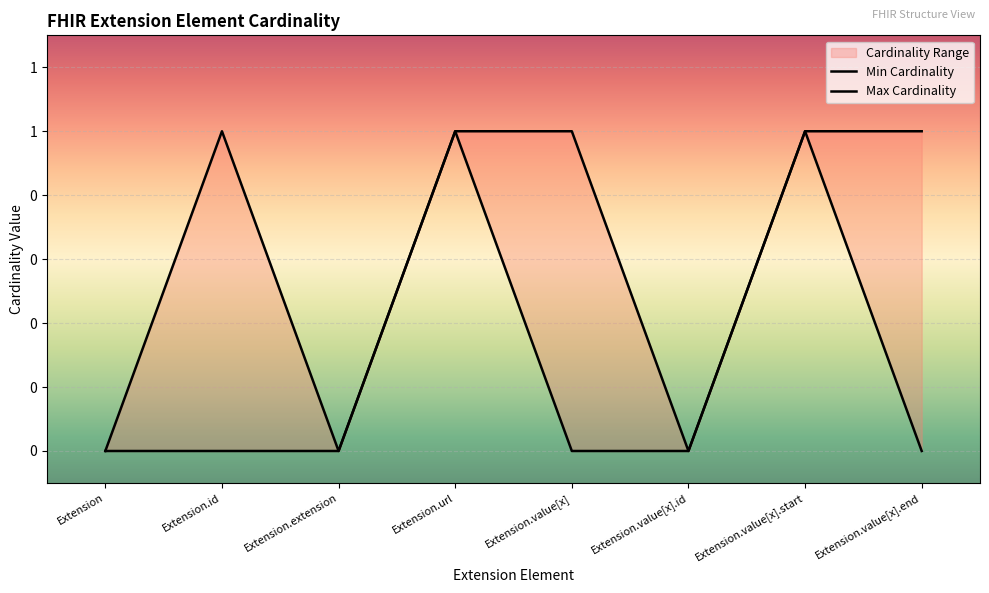

Which has a higher value, Extension.extension or Extension.id?

Extension.extension